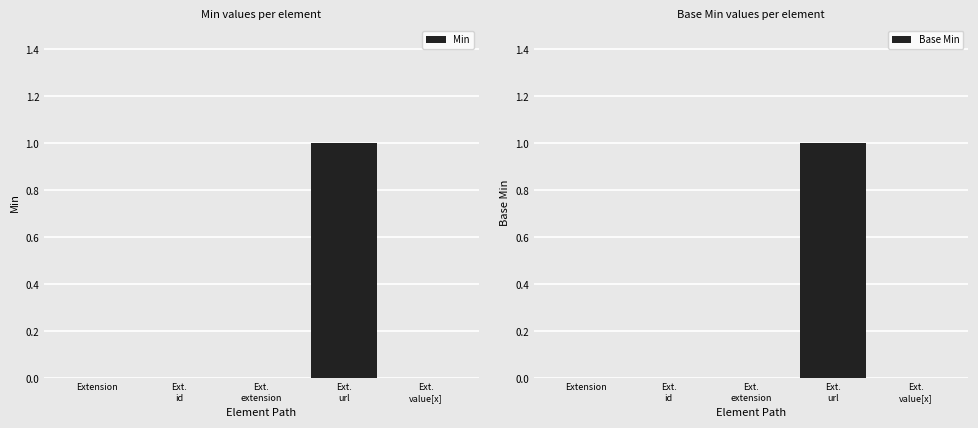

At which label does Min reach its peak?

Ext.
url